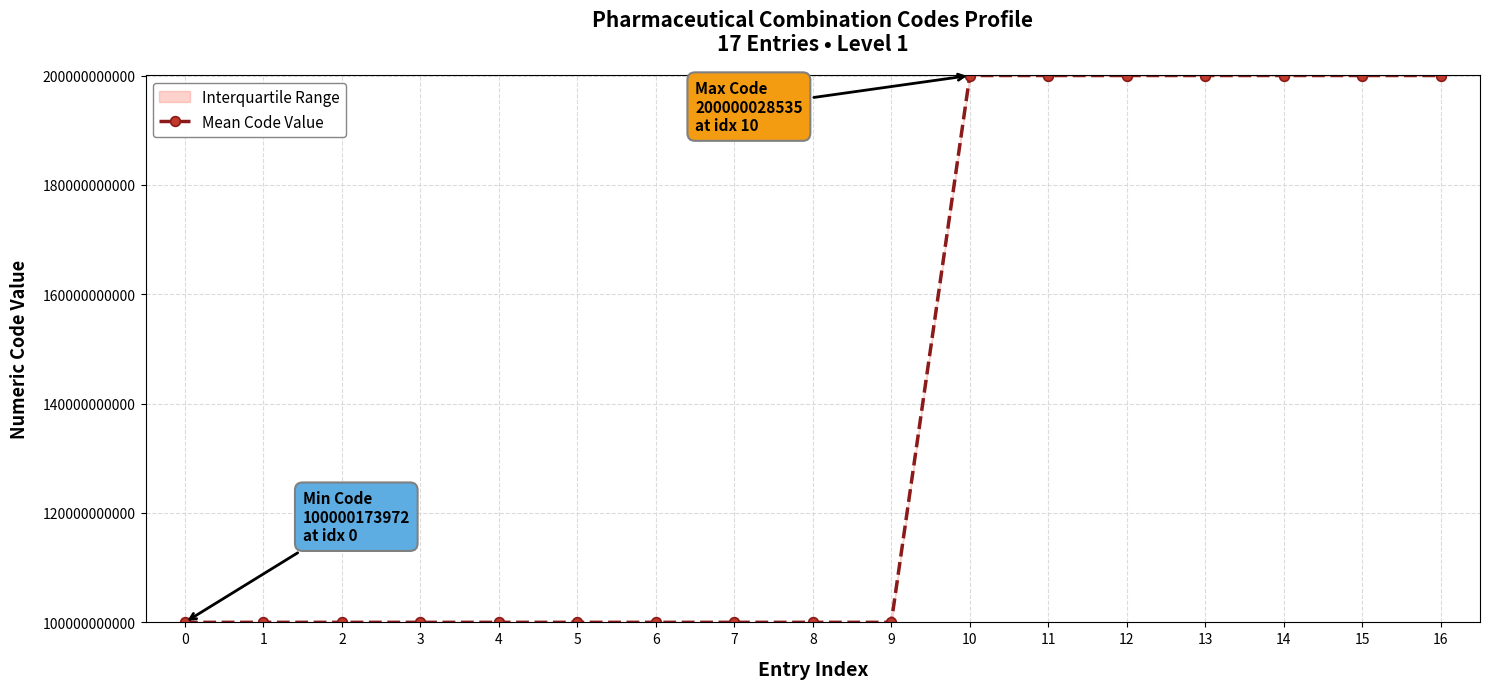

Rank the categories by value from highest to lowest.

10, 16, 11, 15, 14, 13, 12, 9, 8, 7, 6, 5, 4, 3, 2, 1, 0